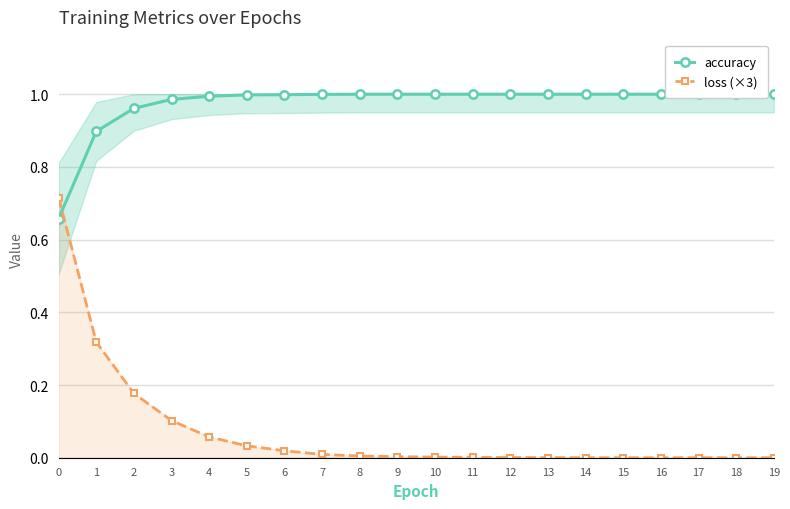

Which series ends up on top after the final intersection of accuracy and loss (×3)?

accuracy